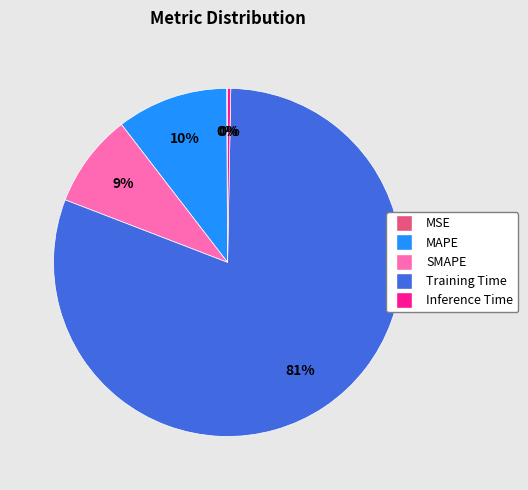

To the nearest percent, what percentage of the pie is SMAPE?

9%